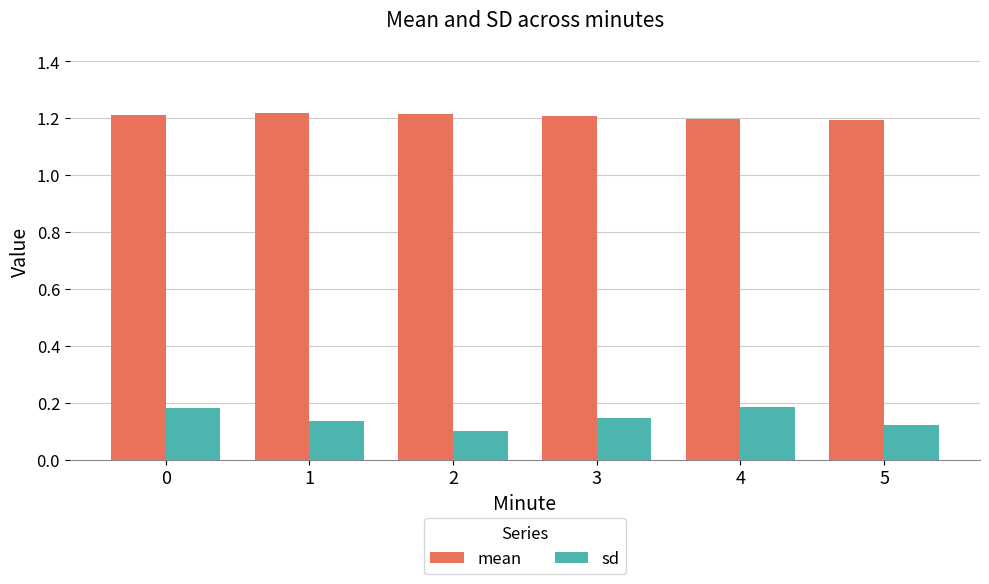

How many groups of bars are there?

6